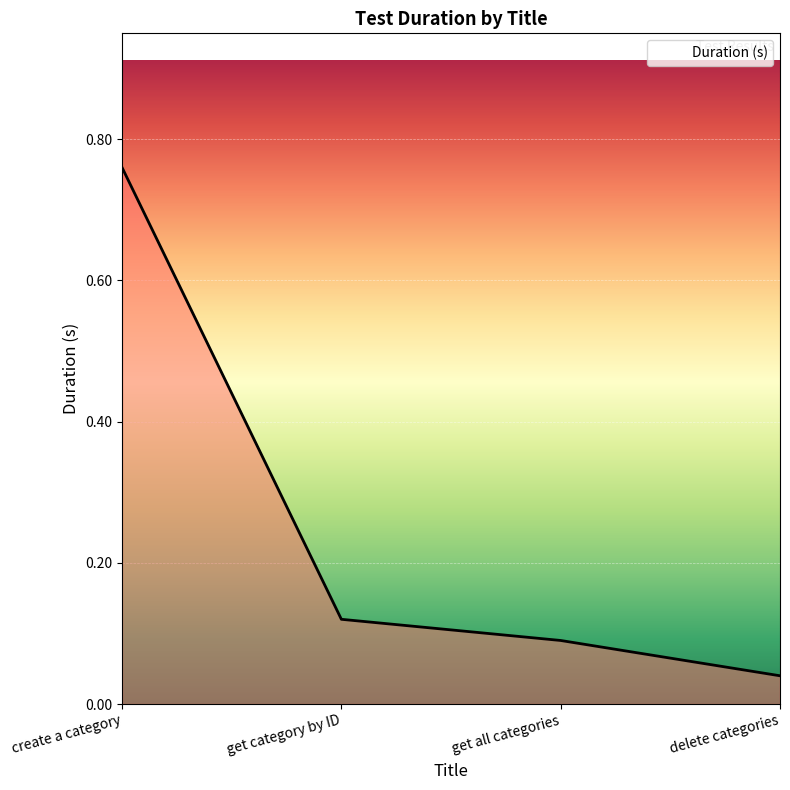

Rank the categories by value from lowest to highest.

delete categories, get all categories, get category by ID, create a category